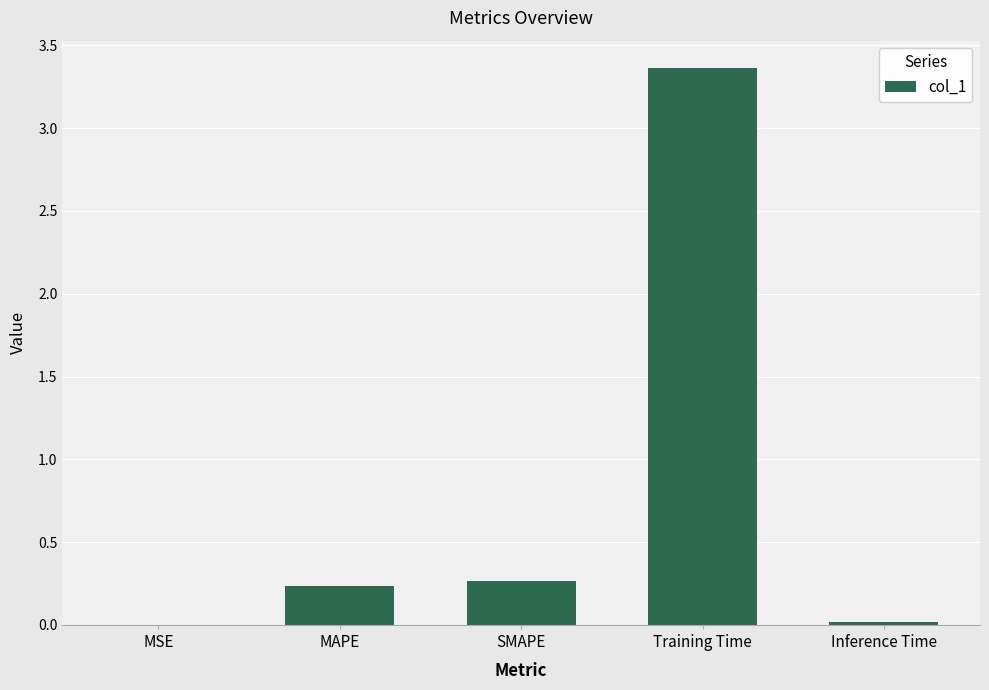

The value at Inference Time is 0.0. True or false?

True